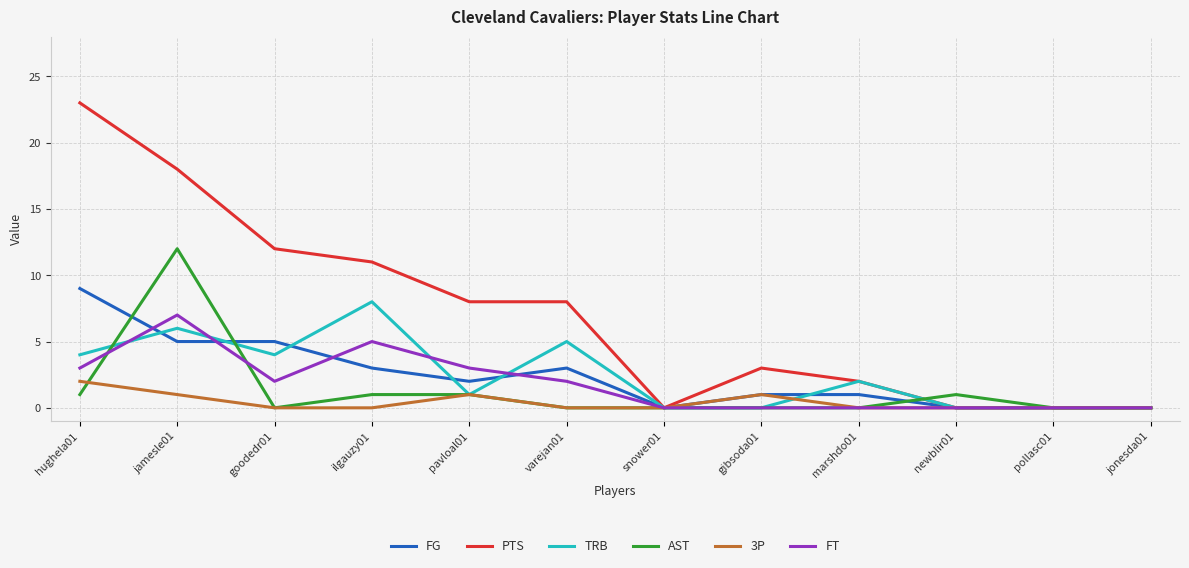

Does the chart display data point markers on the line(s)?

No